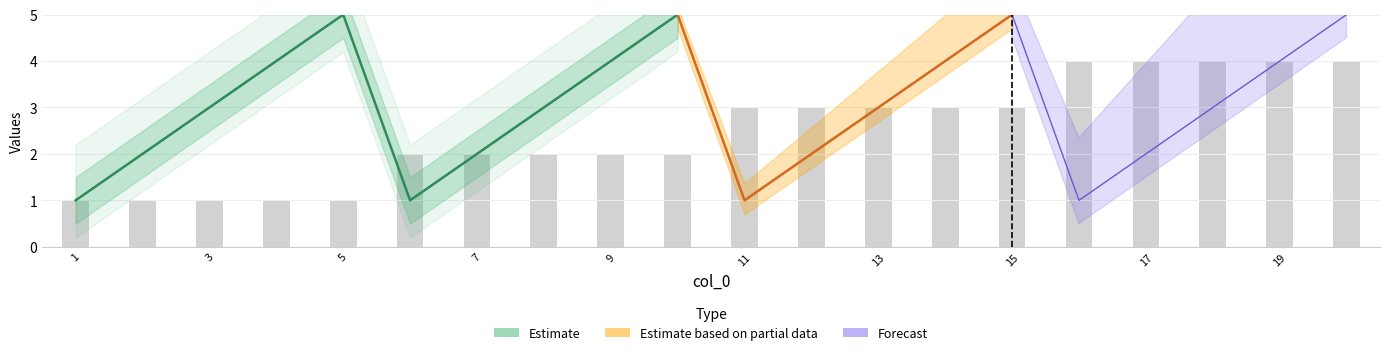

What is the ratio of the value at 4 to the value at 8?

0.5